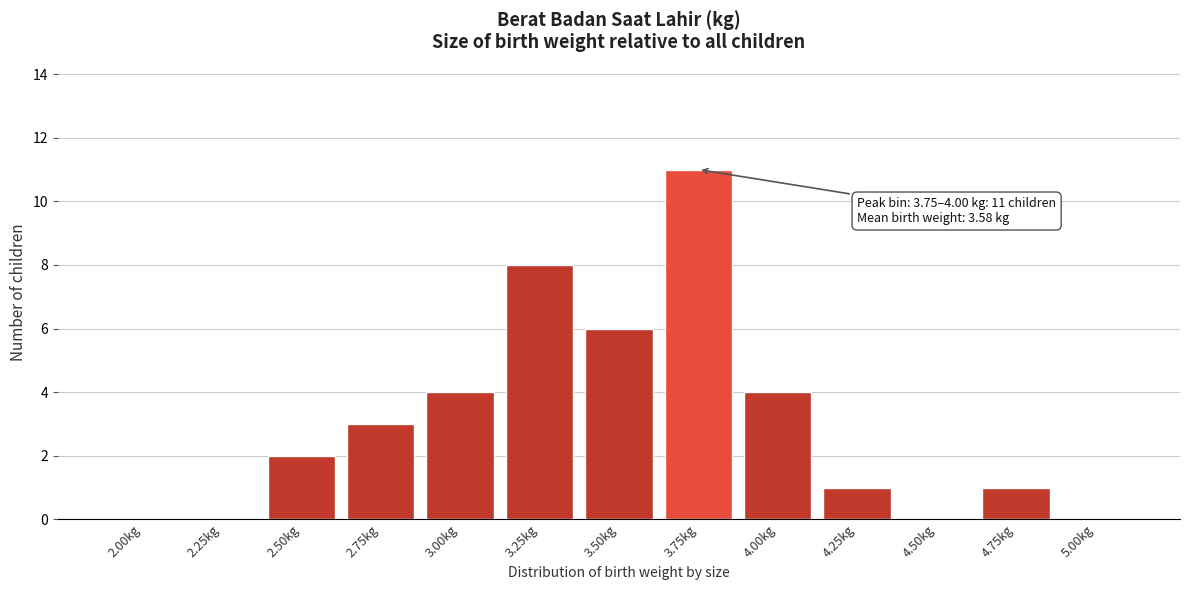

Reading left to right, extract all data points from this chart.

2.00kg=0	2.25kg=0	2.50kg=2	2.75kg=3	3.00kg=4	3.25kg=8	3.50kg=6	3.75kg=11	4.00kg=4	4.25kg=1	4.50kg=0	4.75kg=1	5.00kg=0